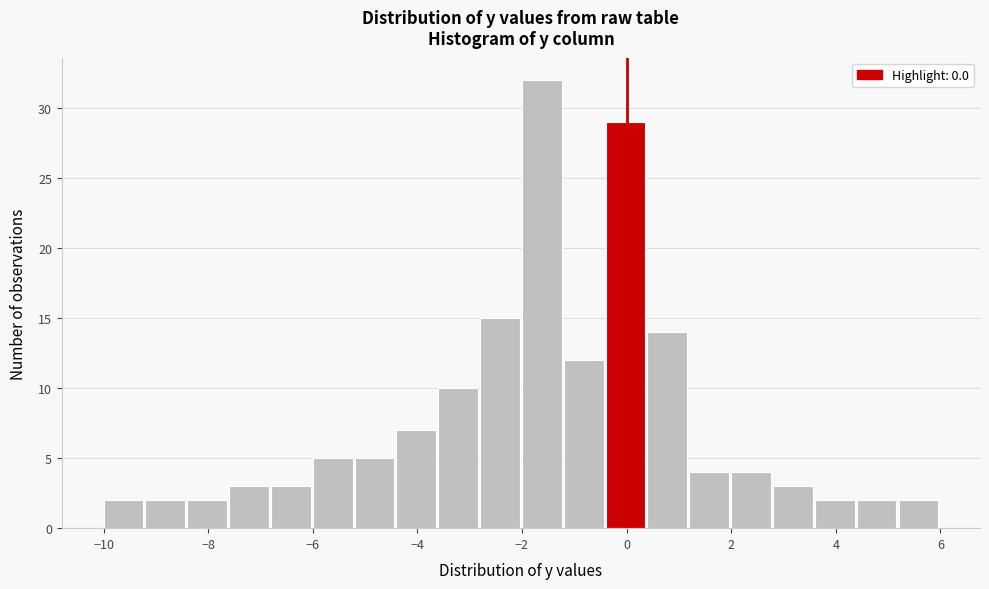

Reading left to right, list every bar in this chart as the range it spans on the x-axis followed by its height. The values are not printed on the chart, so give them approximately, as read against the axis.

-10.0 to -9.2: 2
-9.2 to -8.4: 2
-8.4 to -7.6: 2
-7.6 to -6.8: 3
-6.8 to -6.0: 3
-6.0 to -5.2: 5
-5.2 to -4.4: 5
-4.4 to -3.6: 7
-3.6 to -2.8: 10
-2.8 to -2.0: 15
-2.0 to -1.2: 32
-1.2 to -0.4: 12
-0.4 to 0.4: 29
0.4 to 1.2: 14
1.2 to 2.0: 4
2.0 to 2.8: 4
2.8 to 3.6: 3
3.6 to 4.4: 2
4.4 to 5.2: 2
5.2 to 6.0: 2